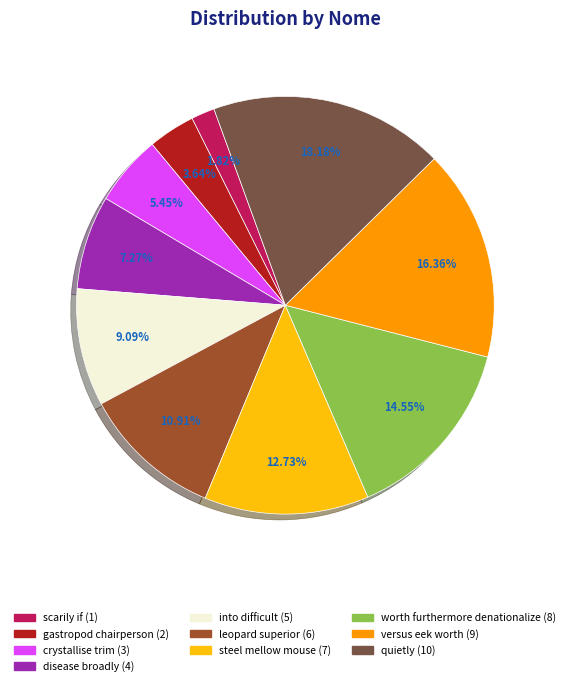

What percentage is the quietly slice, to the nearest percent?

18%